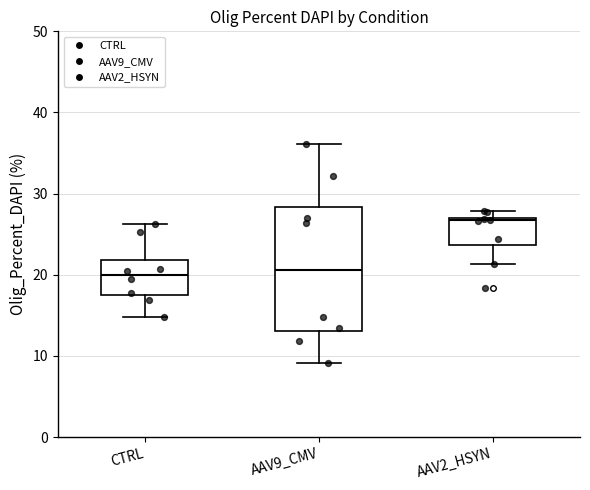

Comparing the boxes themselves (not the whiskers), which one is the tallest?

AAV9_CMV